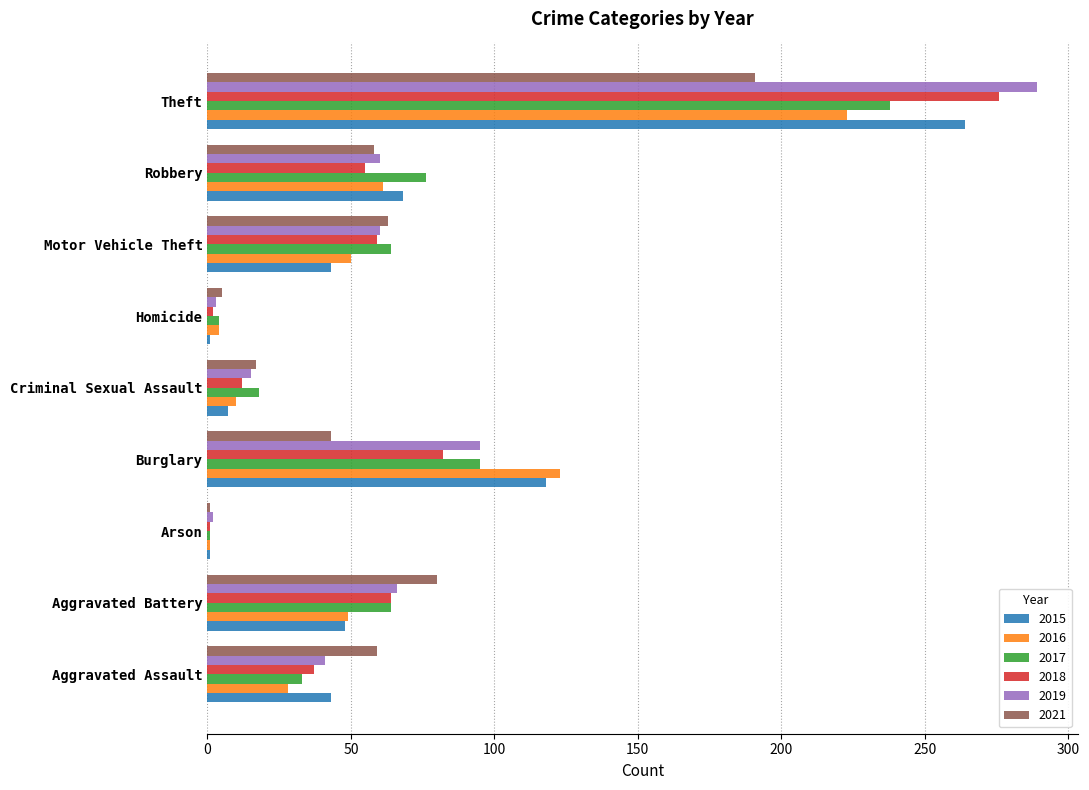

What is the smallest value displayed?

1